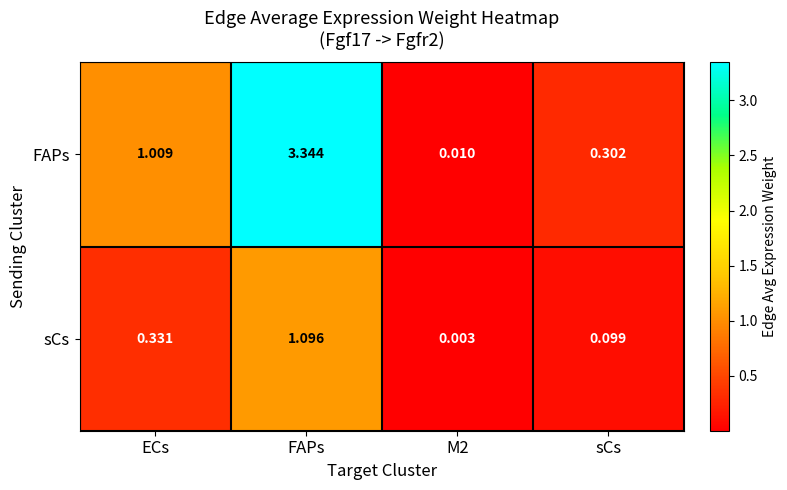

Where does the FAPs series first go above 1?

ECs